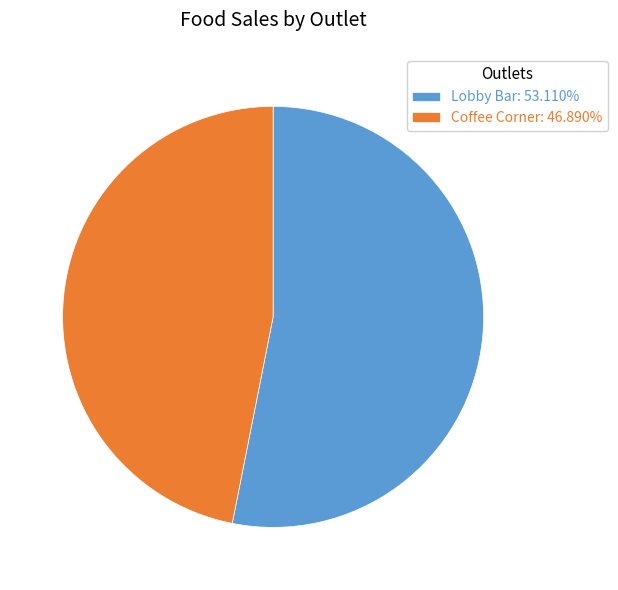

Is it true that Lobby Bar is 64% of the pie?

False